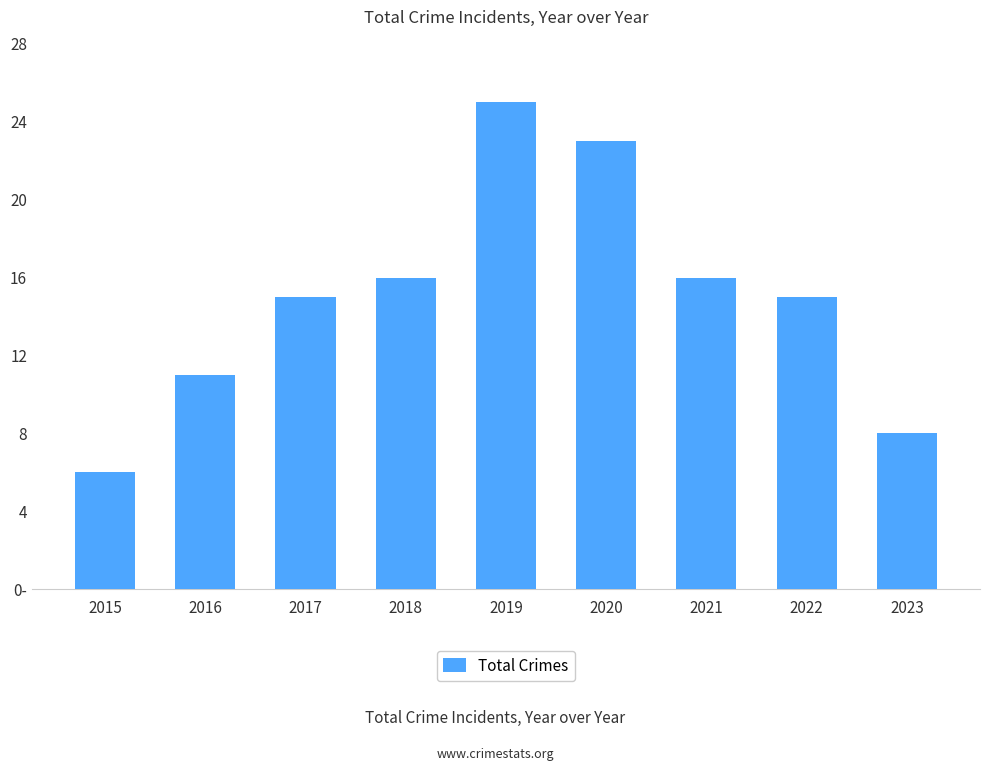

Rank the categories by value from lowest to highest.

2015, 2023, 2016, 2017, 2022, 2018, 2021, 2020, 2019